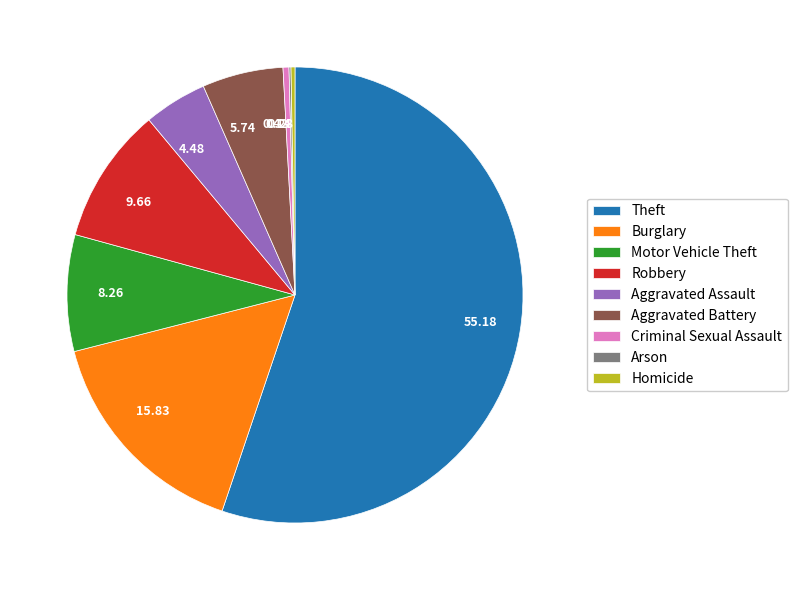

Approximately how many times larger is the value at Aggravated Assault compared to Criminal Sexual Assault?

10.7